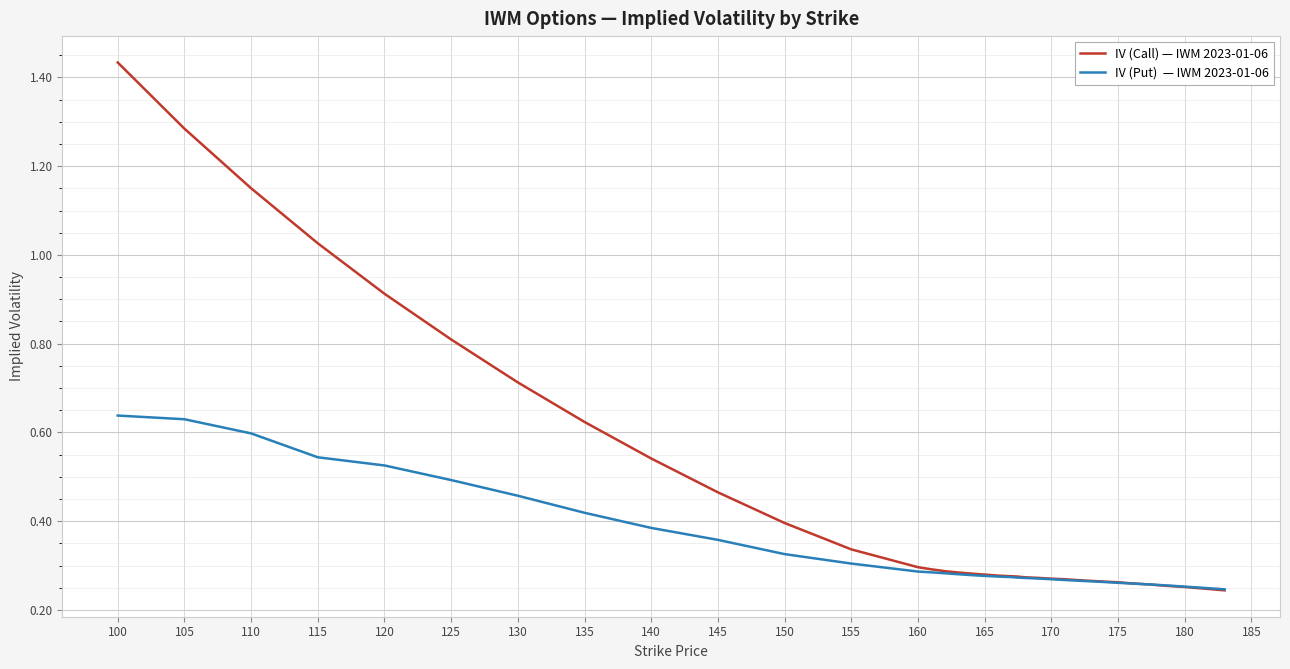

At which category is the sum across all series the highest?

100